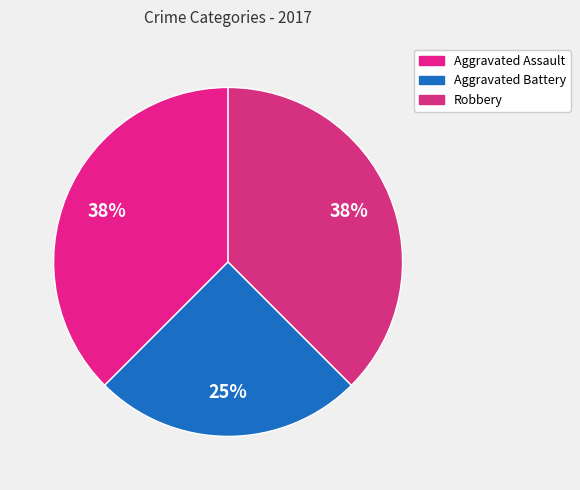

How many slices are in this pie chart?

3